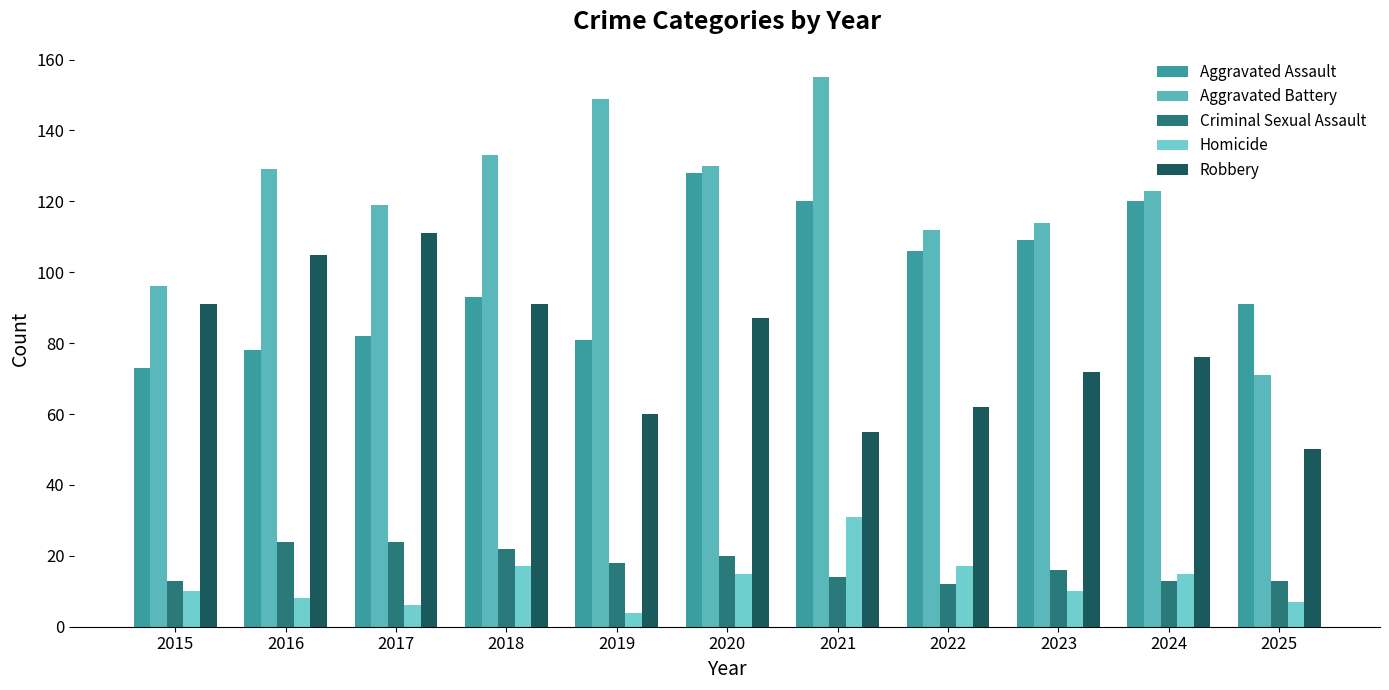

True or false: Aggravated Battery has a value of 119 at 2017.

True